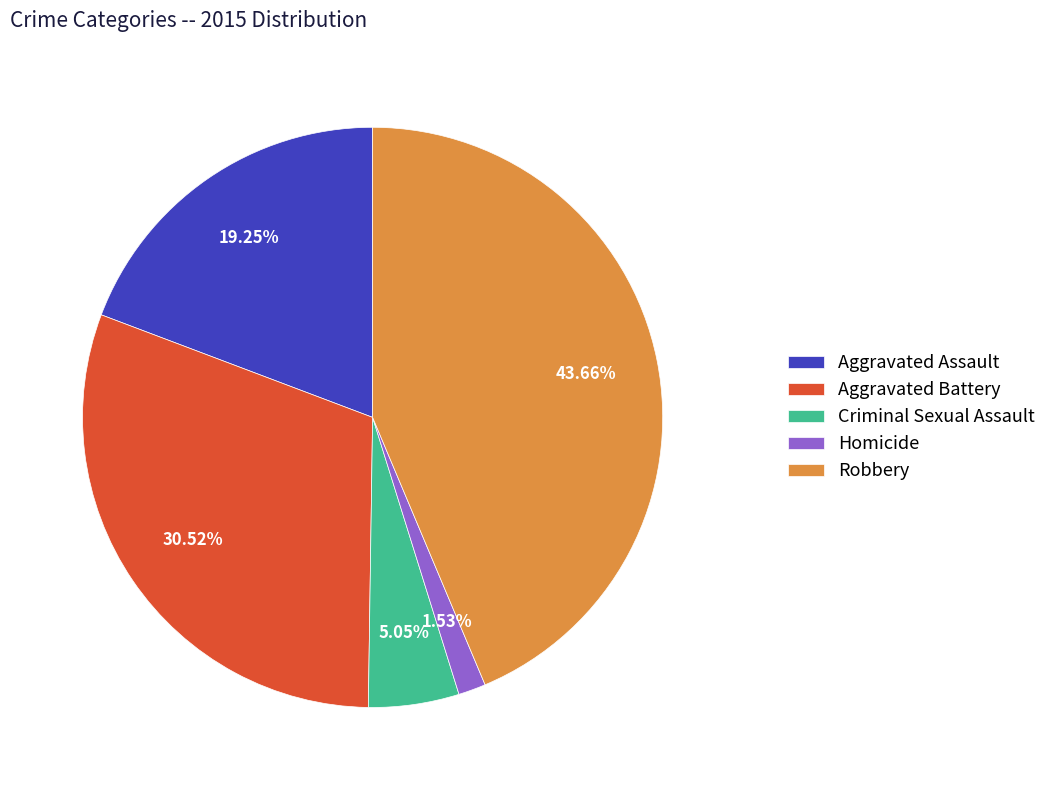

To the nearest percent, what is the combined percentage of Aggravated Battery and Homicide?

32%